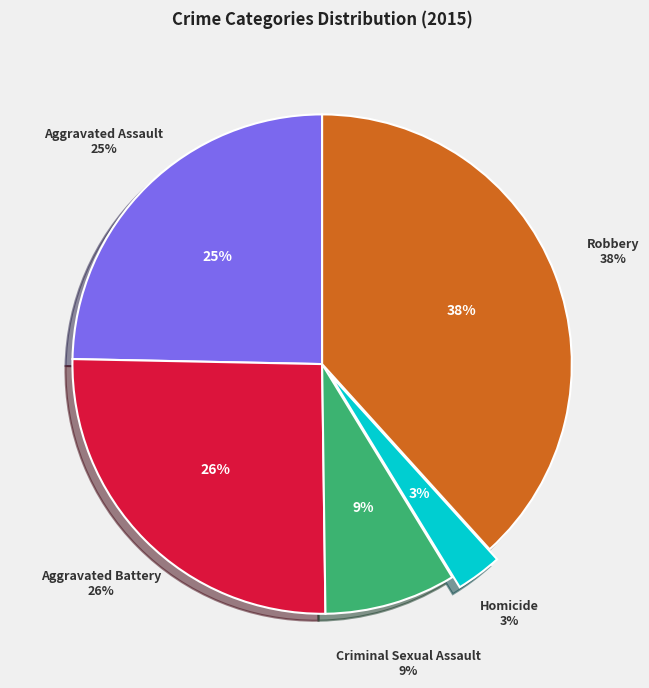

True or false: Aggravated Assault accounts for 25% of the total.

True